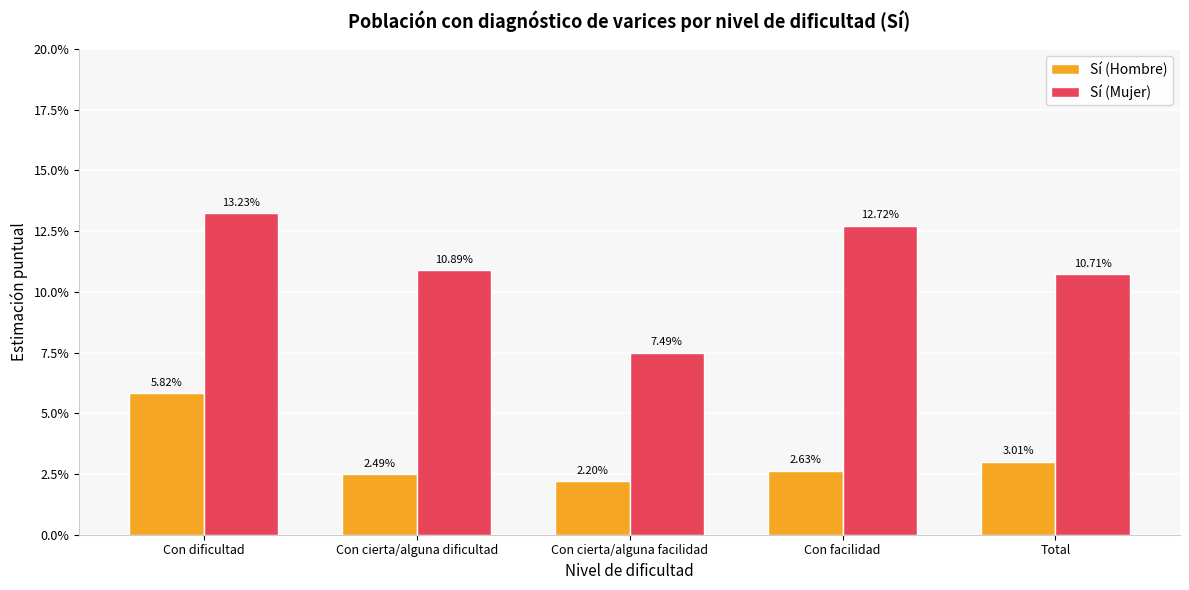

Reading right to left, extract all data points from this chart.

Sí (Hombre): 0.0	0.0	0.0	0.0	0.1
Sí (Mujer): 0.1	0.1	0.1	0.1	0.1